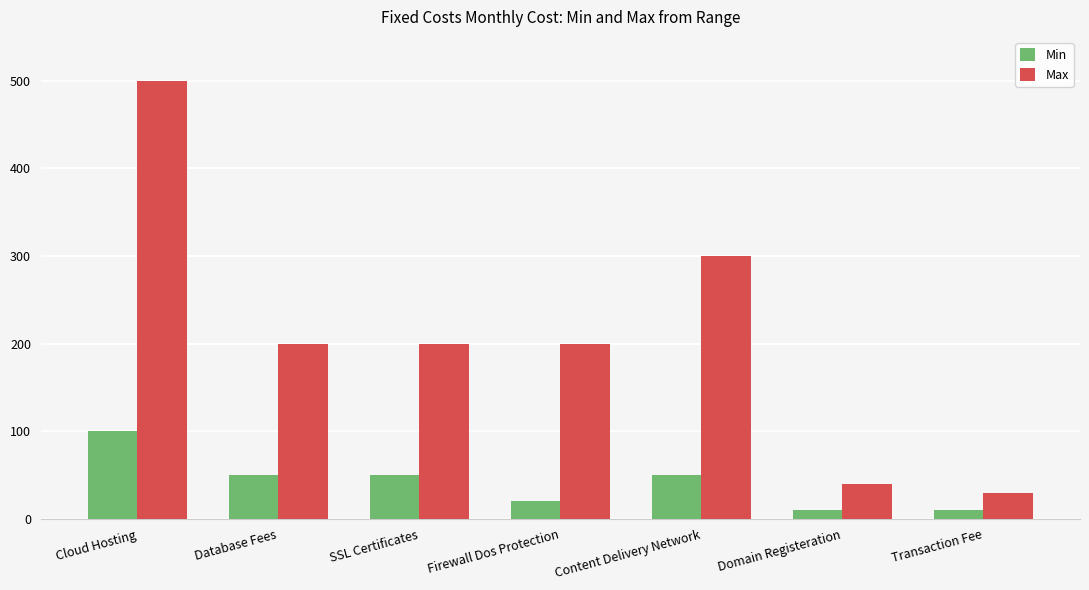

Which category has the highest value in the Max series?

Cloud Hosting